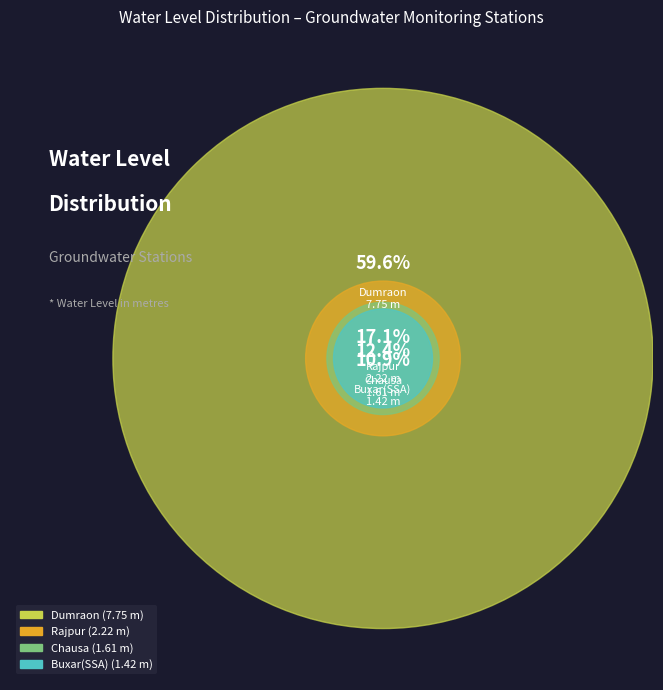

Count the number of slices in the pie.

4